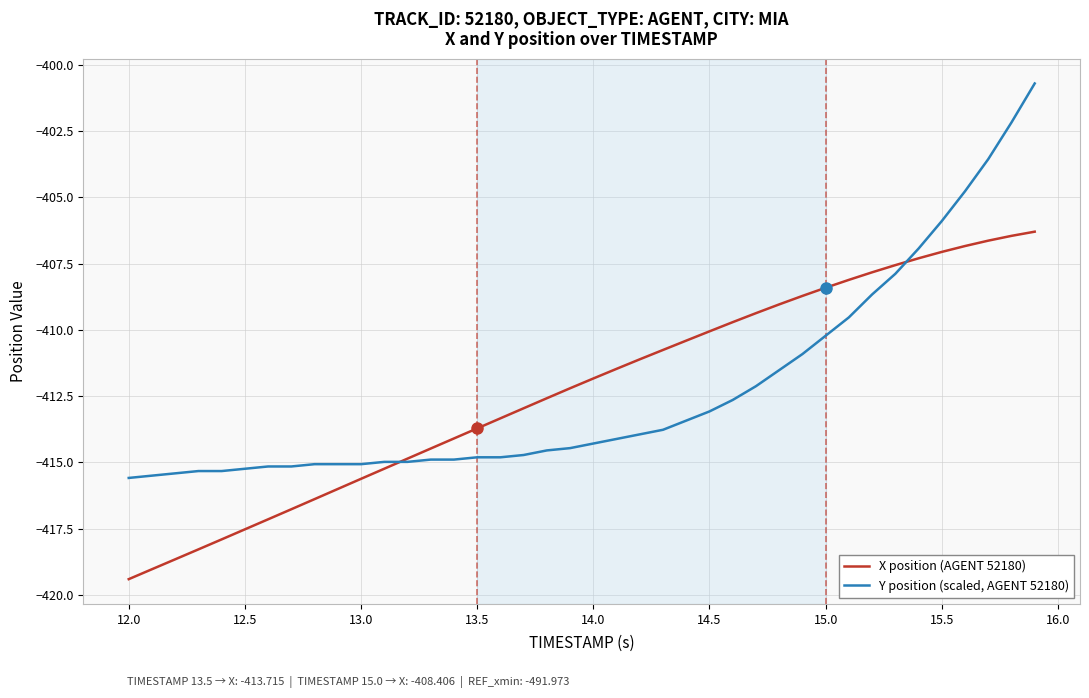

Rank the series by their maximum value, from lowest to highest.

X position (AGENT 52180), Y position (scaled, AGENT 52180)